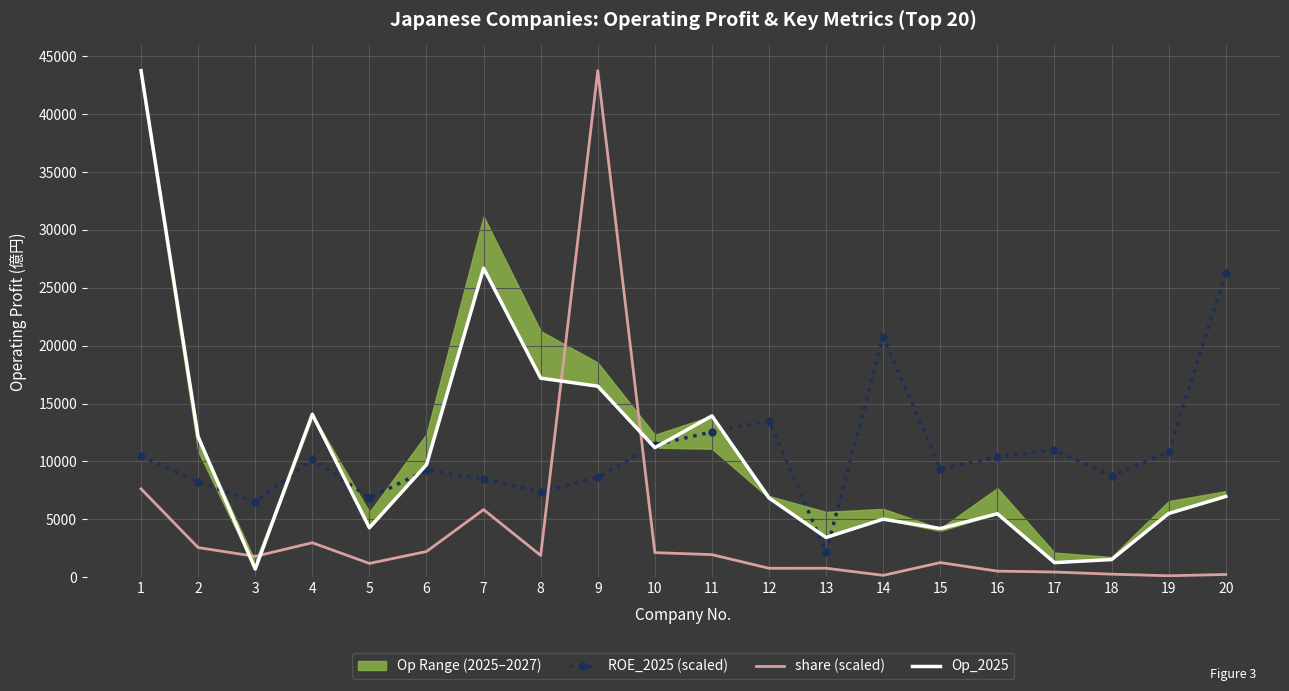

In share (scaled), how many points are lower than both neighbors (excluding endpoints)?

6